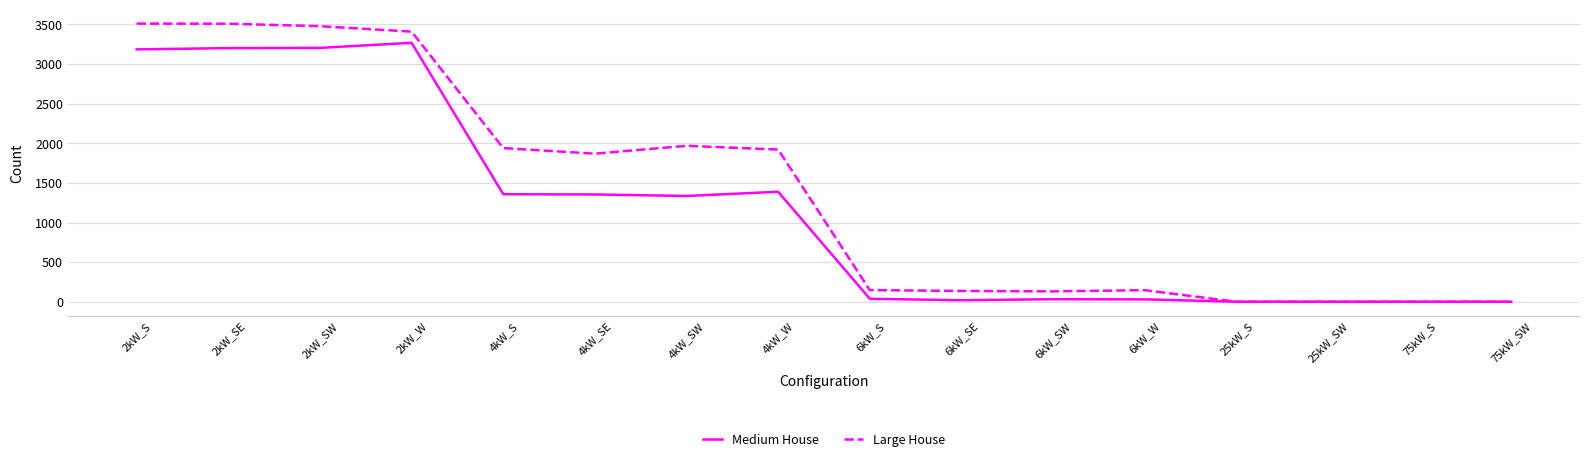

What is the sum of all Medium House values?

18410